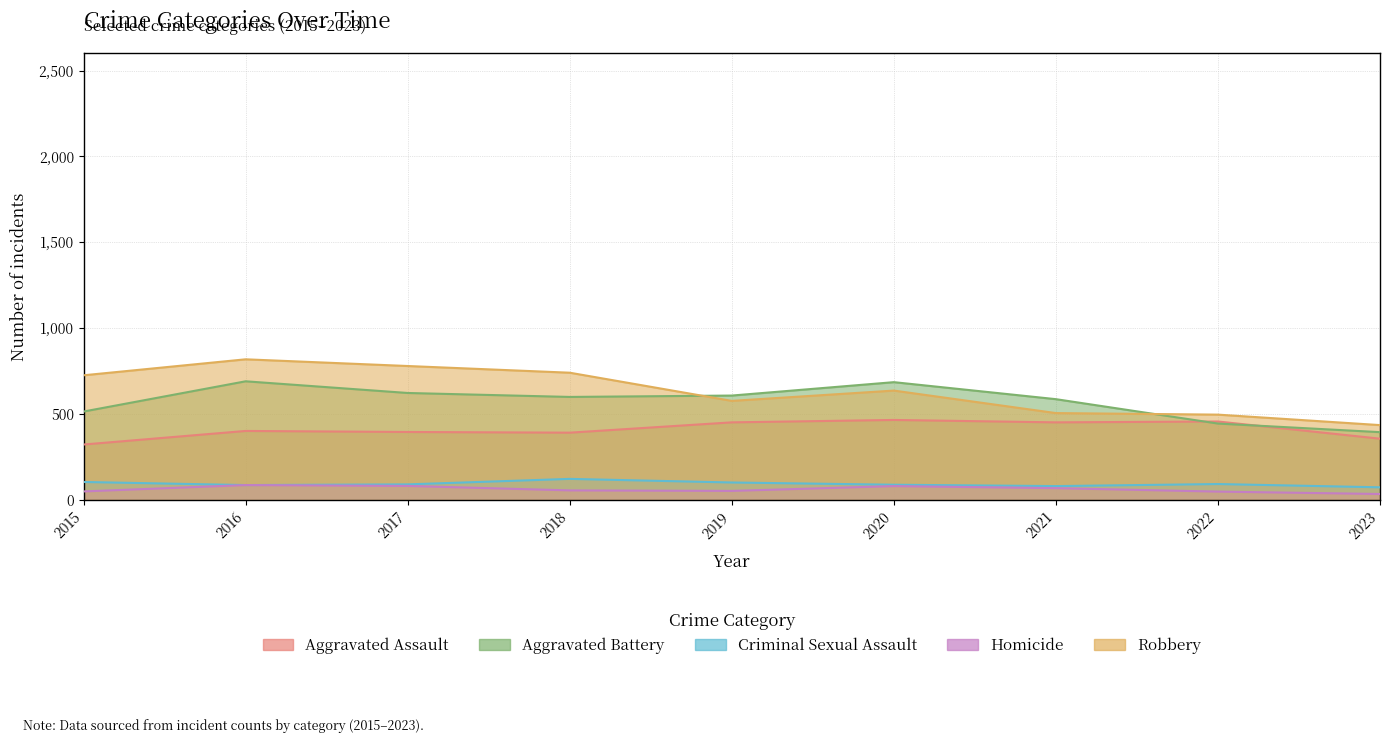

What is the approximate value of Aggravated Battery at 2019?

608